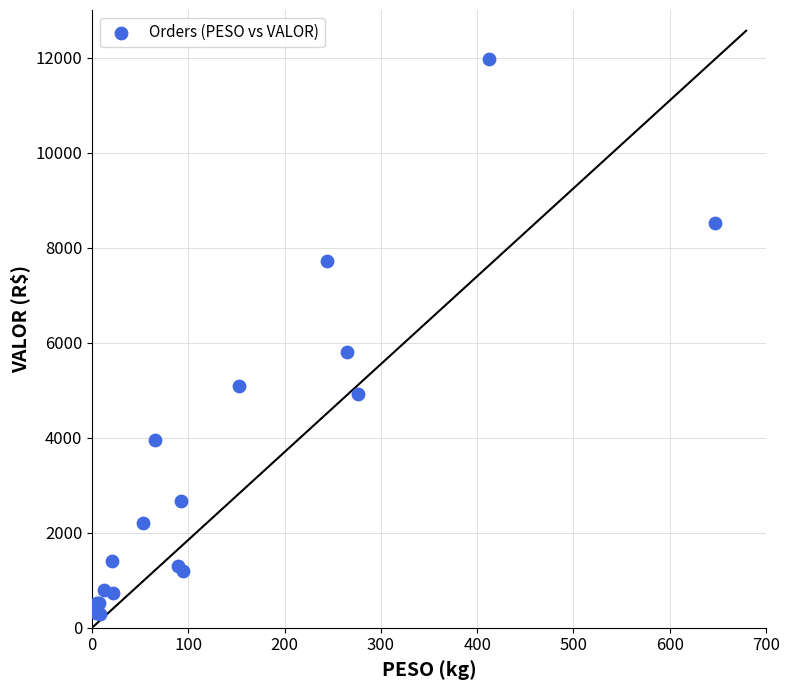

What Y value in the scatter plot is closest to 6132?

5797.3